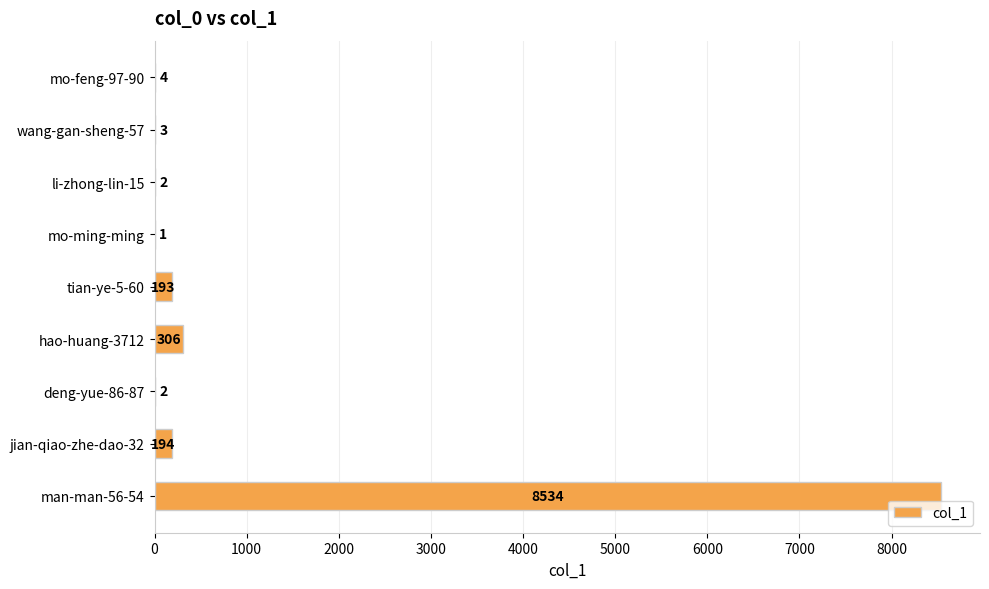

Are the bars horizontal?

Yes